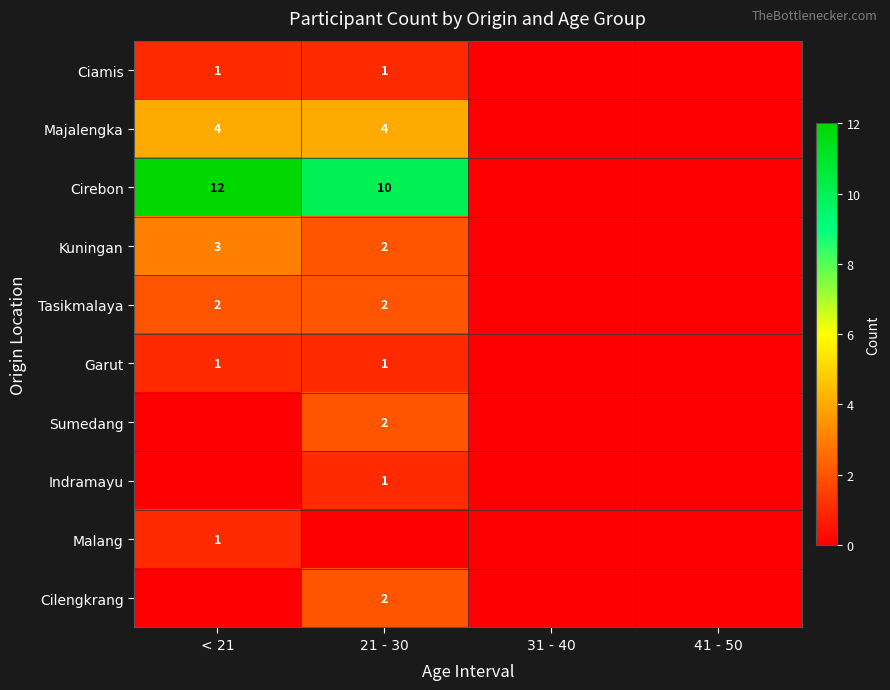

What is the sum of the Tasikmalaya values at 21 - 30 and < 21?

4